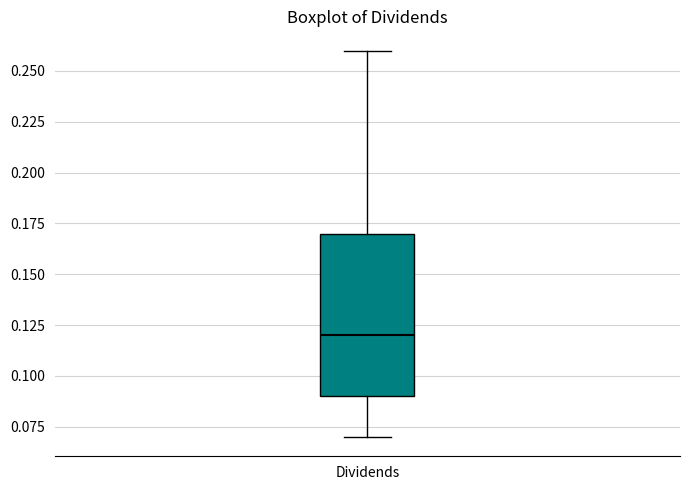

Where does the median line of the box for Dividends sit on the y-axis? The values are not printed on the chart, so give them approximately, as read against the axis.

0.12